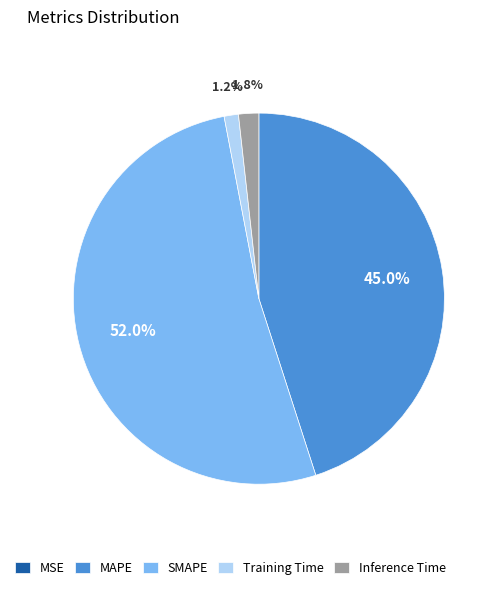

What is the total percentage of SMAPE and Training Time?

53.2%